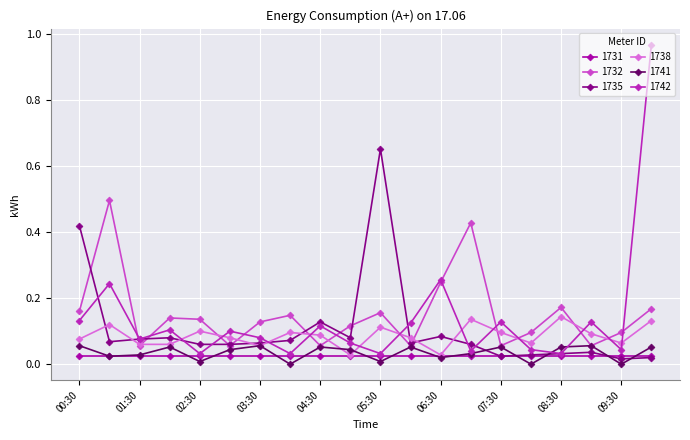

In 1741, how many points are higher than both neighbors (excluding endpoints)?

6